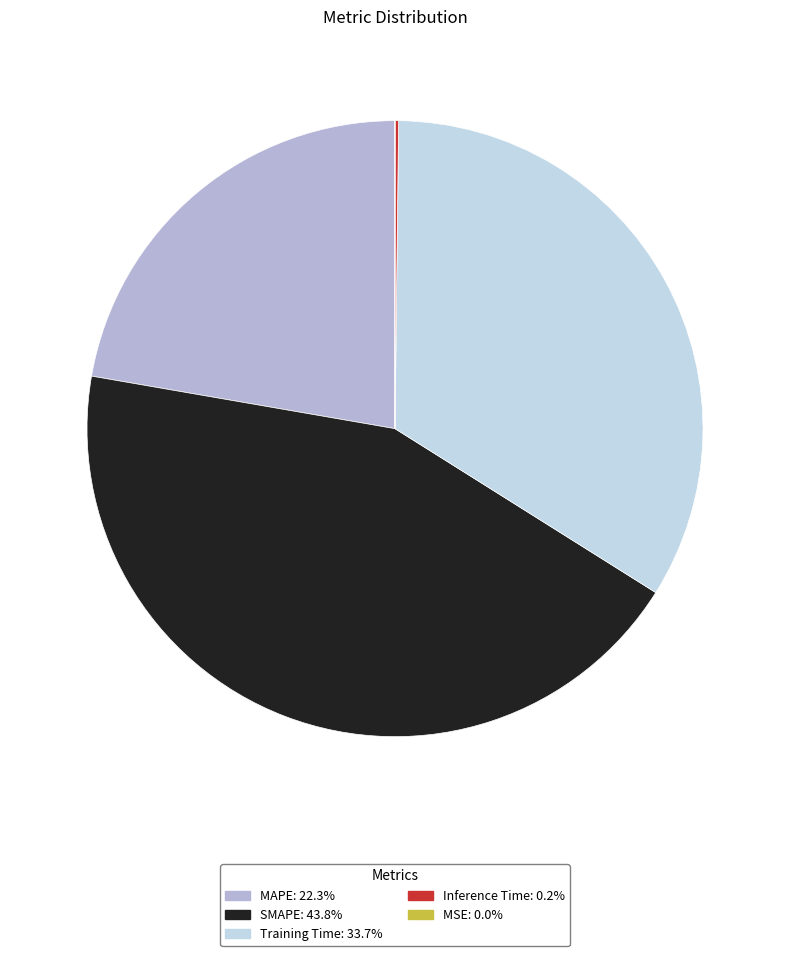

Is there any slice that represents more than half of the pie?

No